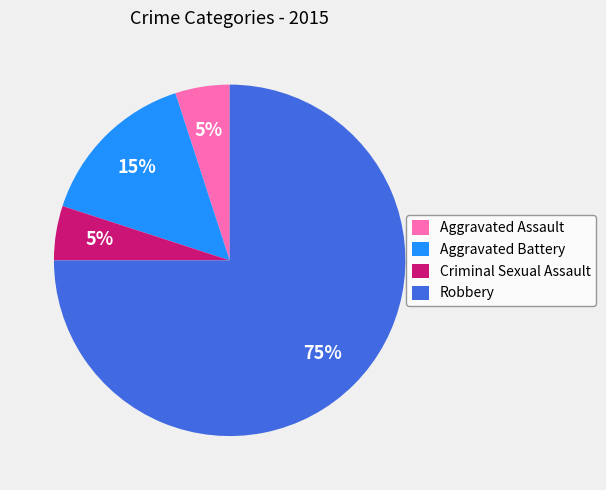

Which has a higher value, Aggravated Battery or Robbery?

Robbery